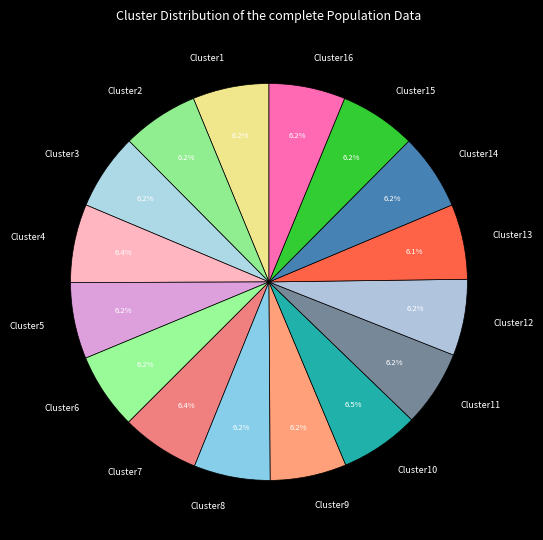

Does Cluster9 account for over 50% of the chart?

No